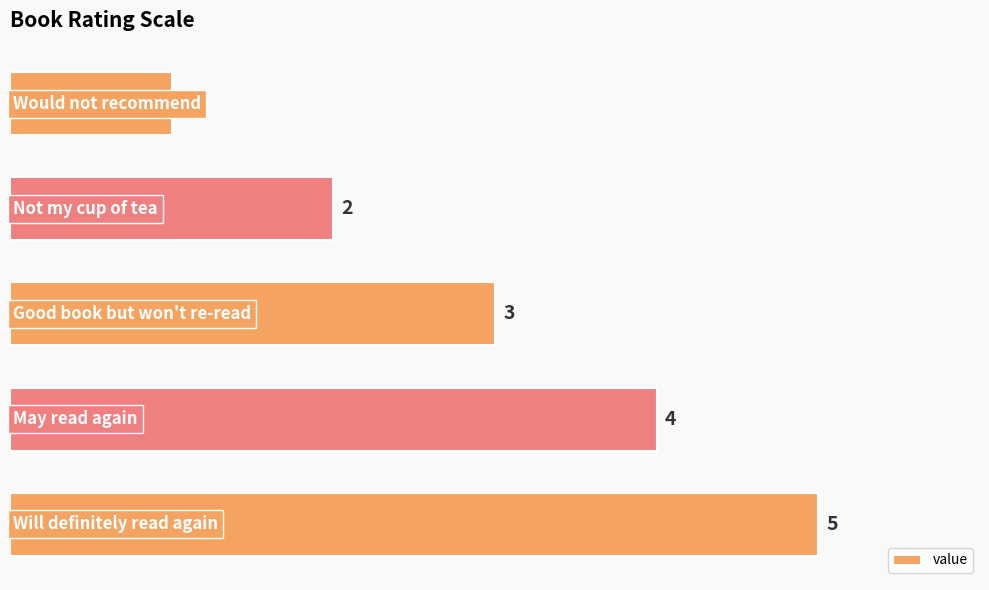

Reading bottom to top, list all the values displayed in this chart.

5	4	3	2	1